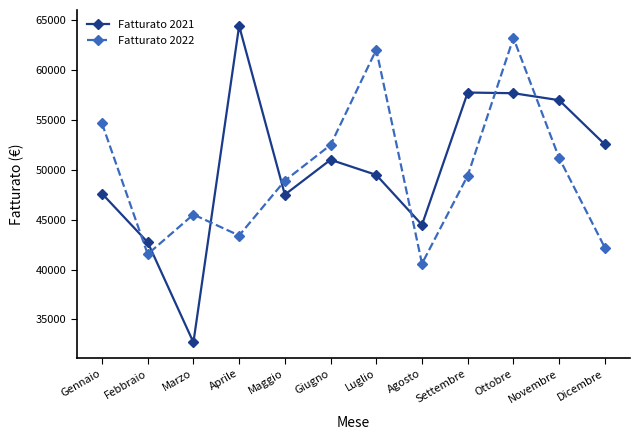

What is the label of the 8th point from the left?

Agosto